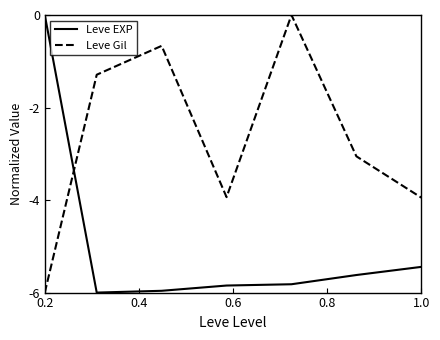

Which series has the largest total across all categories?

Leve Gil